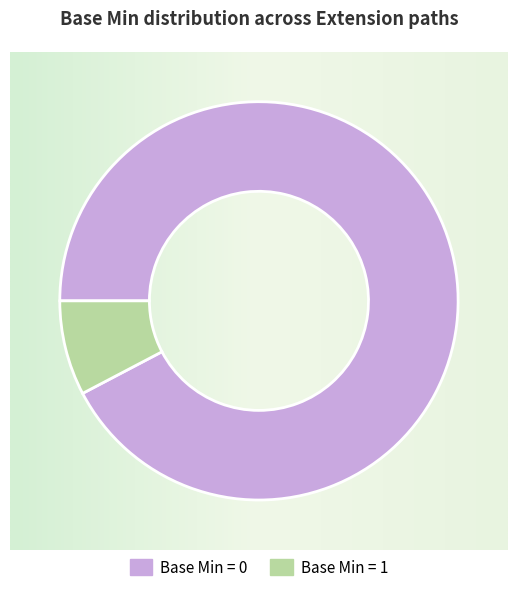

Is Extension.value[x].assigner the majority of the pie?

No